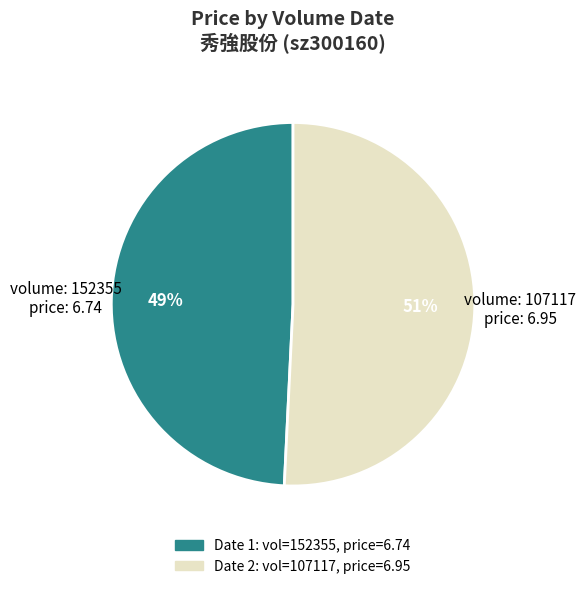

How many segments does this pie chart have?

2